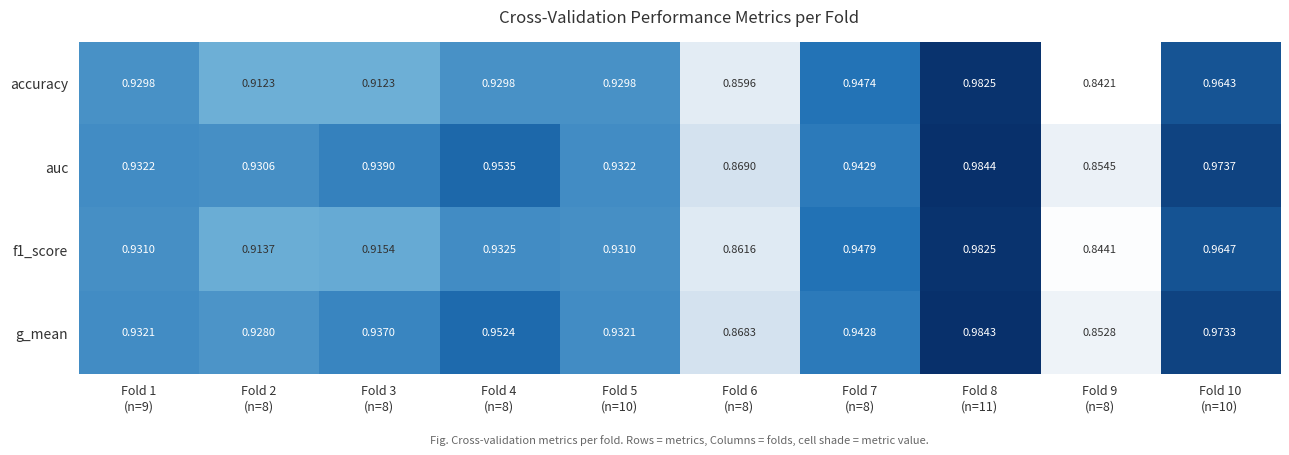

Which series has the largest range (max minus min)?

accuracy